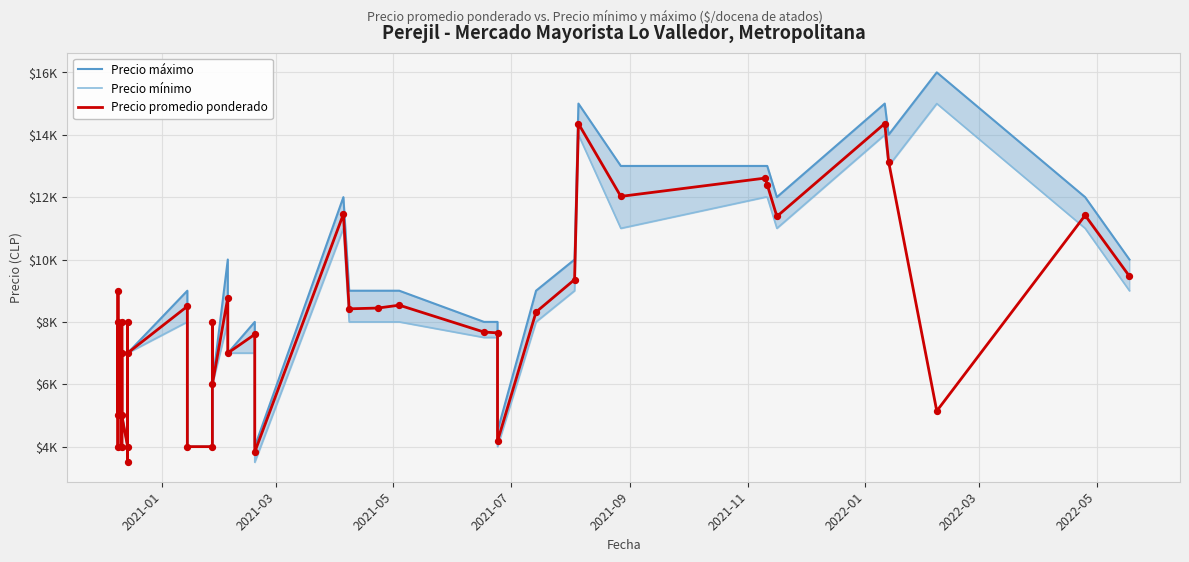

Which series contains the highest Y value?

Precio máximo